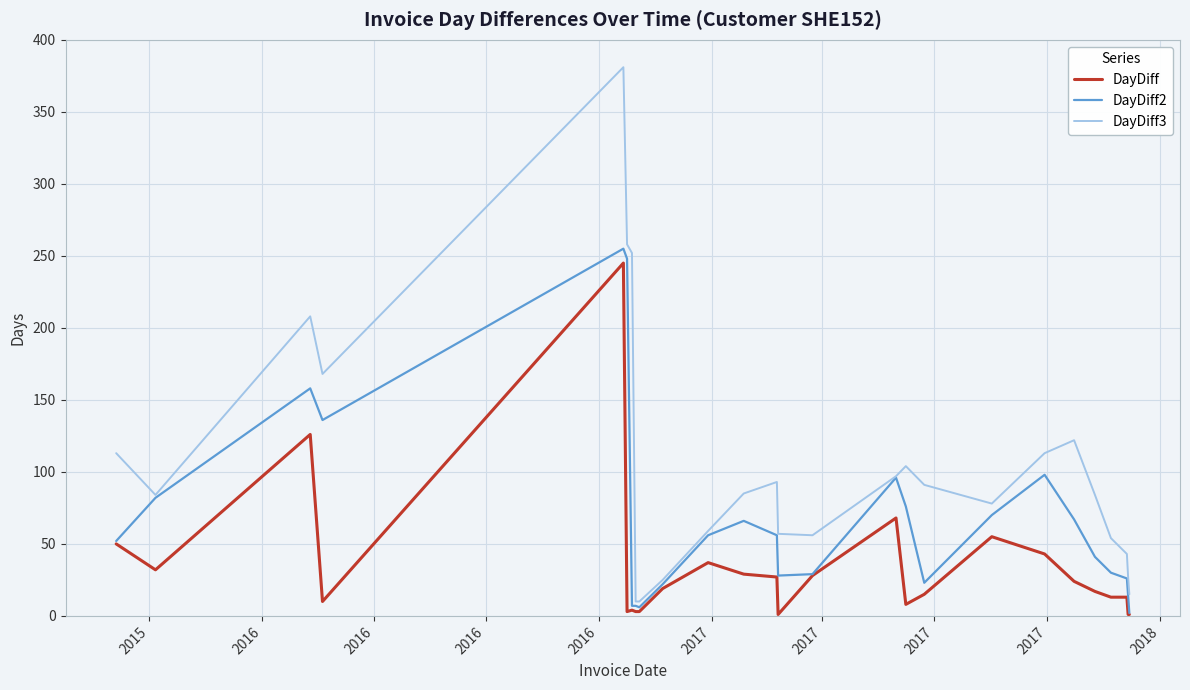

Does the chart display data point markers on the line(s)?

No